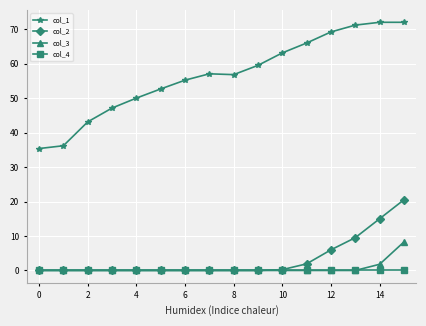

Which series has the largest total across all categories?

col_1